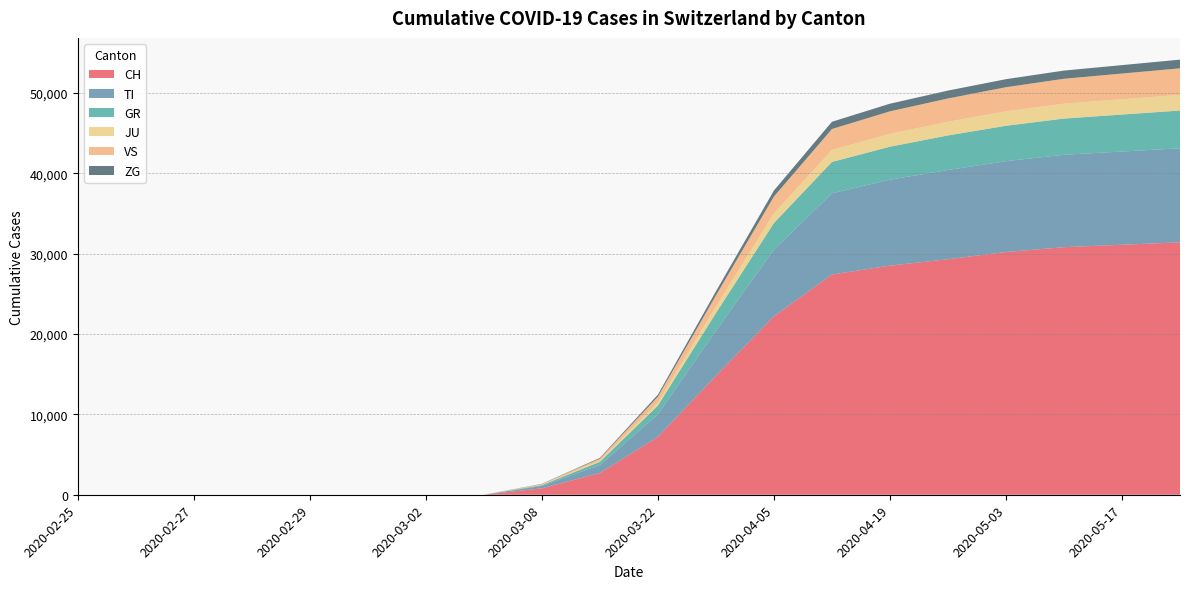

Reading left to right, transcribe all the data shown in this chart.

CH: 2020-02-25=0	2020-02-26=0	2020-02-27=0	2020-02-28=0	2020-02-29=0	2020-03-01=0	2020-03-02=0	2020-03-03=0	2020-03-08=800	2020-03-15=2700	2020-03-22=7200	2020-03-29=14800	2020-04-05=22200	2020-04-12=27400	2020-04-19=28500	2020-04-26=29300	2020-05-03=30200	2020-05-10=30800	2020-05-17=31100	2020-05-24=31400
TI: 2020-02-25=0	2020-02-26=0	2020-02-27=0	2020-02-28=0	2020-02-29=0	2020-03-01=0	2020-03-02=0	2020-03-03=0	2020-03-08=300	2020-03-15=1000	2020-03-22=2800	2020-03-29=5600	2020-04-05=8300	2020-04-12=10100	2020-04-19=10700	2020-04-26=11100	2020-05-03=11300	2020-05-10=11500	2020-05-17=11600	2020-05-24=11700
GR: 2020-02-25=0	2020-02-26=0	2020-02-27=0	2020-02-28=0	2020-02-29=0	2020-03-01=0	2020-03-02=0	2020-03-03=0	2020-03-08=100	2020-03-15=400	2020-03-22=1100	2020-03-29=2200	2020-04-05=3300	2020-04-12=3900	2020-04-19=4100	2020-04-26=4300	2020-05-03=4400	2020-05-10=4500	2020-05-17=4600	2020-05-24=4700
JU: 2020-02-25=0	2020-02-26=0	2020-02-27=0	2020-02-28=0	2020-02-29=0	2020-03-01=0	2020-03-02=0	2020-03-03=0	2020-03-08=50	2020-03-15=150	2020-03-22=400	2020-03-29=800	2020-04-05=1200	2020-04-12=1500	2020-04-19=1600	2020-04-26=1700	2020-05-03=1800	2020-05-10=1850	2020-05-17=1900	2020-05-24=1950
VS: 2020-02-25=0	2020-02-26=0	2020-02-27=0	2020-02-28=0	2020-02-29=0	2020-03-01=0	2020-03-02=0	2020-03-03=0	2020-03-08=80	2020-03-15=250	2020-03-22=700	2020-03-29=1400	2020-04-05=2100	2020-04-12=2600	2020-04-19=2800	2020-04-26=2900	2020-05-03=3000	2020-05-10=3100	2020-05-17=3200	2020-05-24=3300
ZG: 2020-02-25=0	2020-02-26=0	2020-02-27=0	2020-02-28=0	2020-02-29=0	2020-03-01=0	2020-03-02=0	2020-03-03=0	2020-03-08=30	2020-03-15=90	2020-03-22=250	2020-03-29=500	2020-04-05=750	2020-04-12=900	2020-04-19=950	2020-04-26=980	2020-05-03=1000	2020-05-10=1020	2020-05-17=1050	2020-05-24=1080